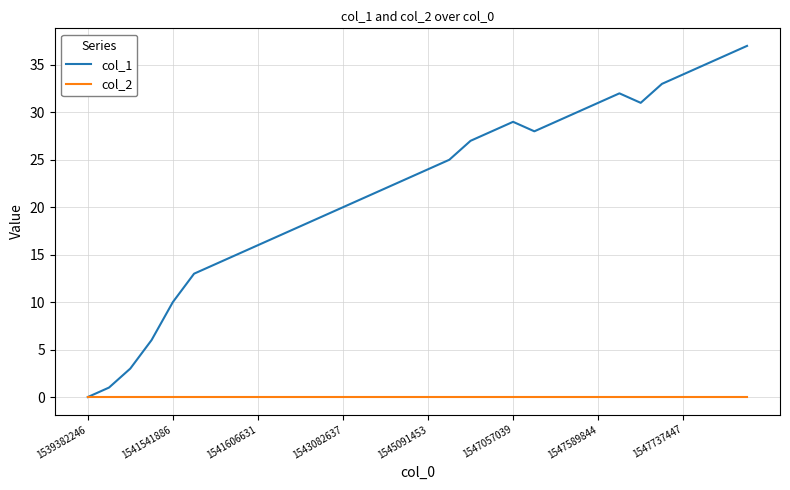

List the series in order of their peak value, highest first.

col_1, col_2